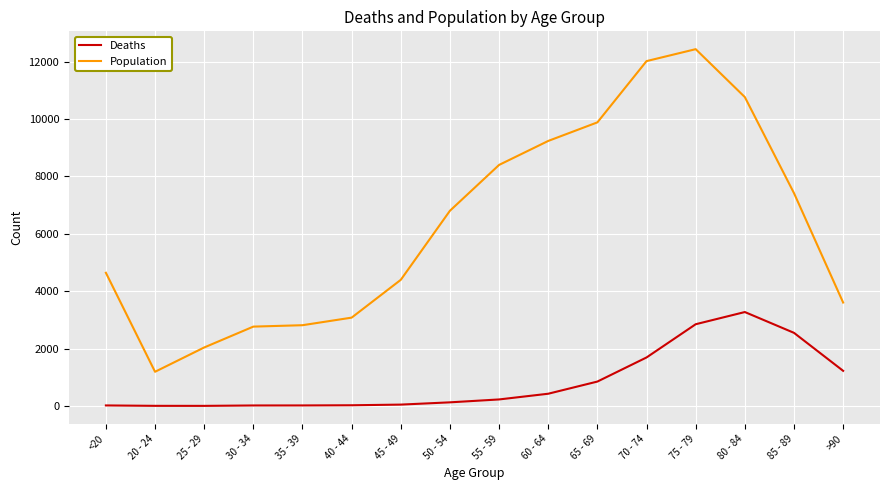

What is the difference between the maximum and minimum values in the Deaths series?

3270